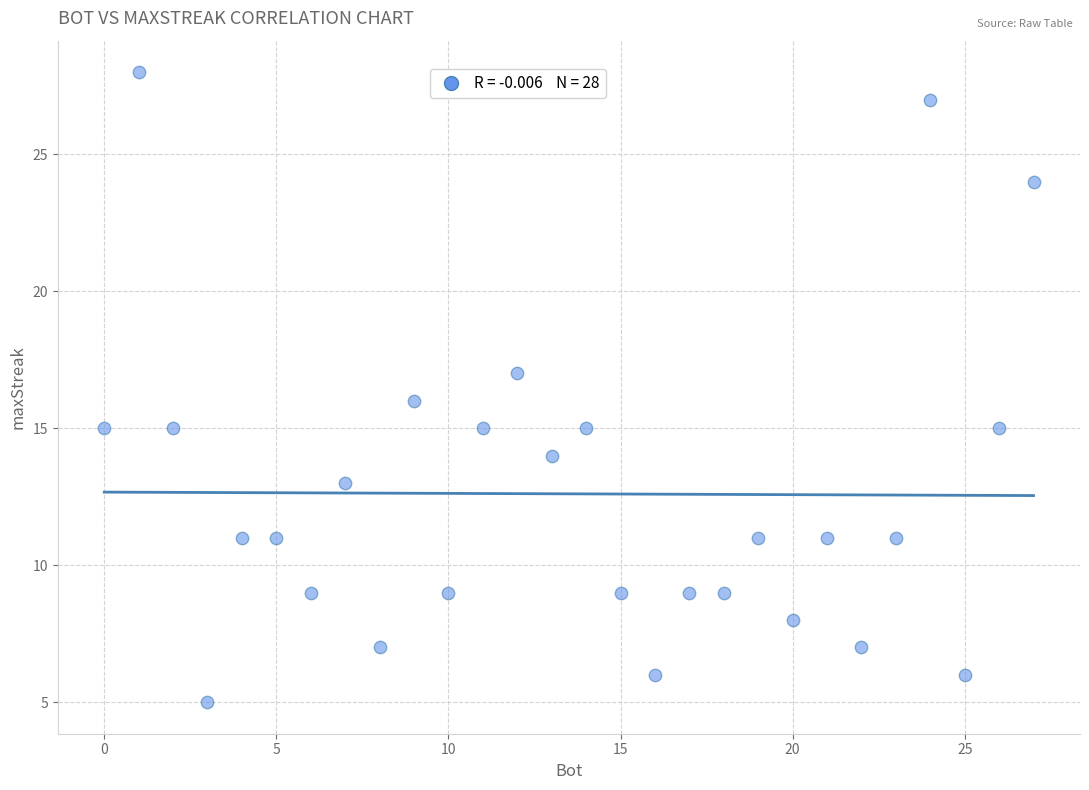

What is the range of X values (max minus min)?

27